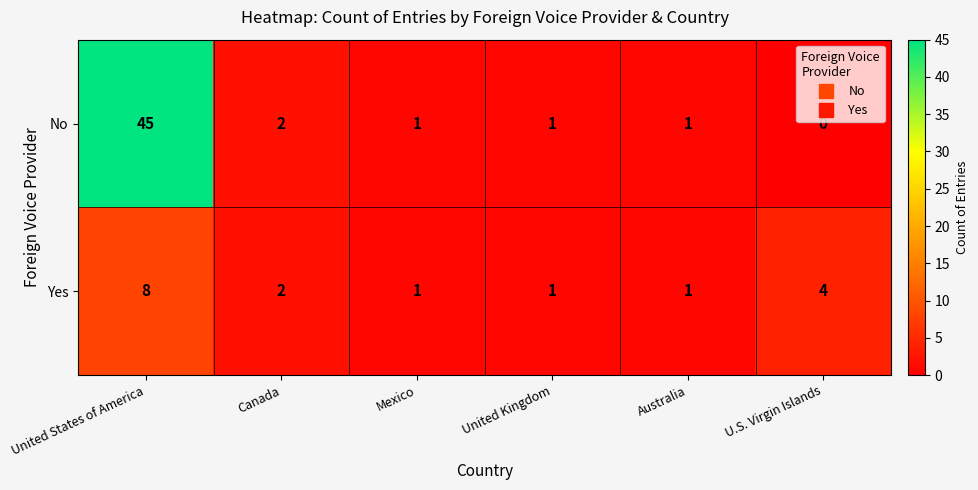

What is the total value across all series at United States of America?

53